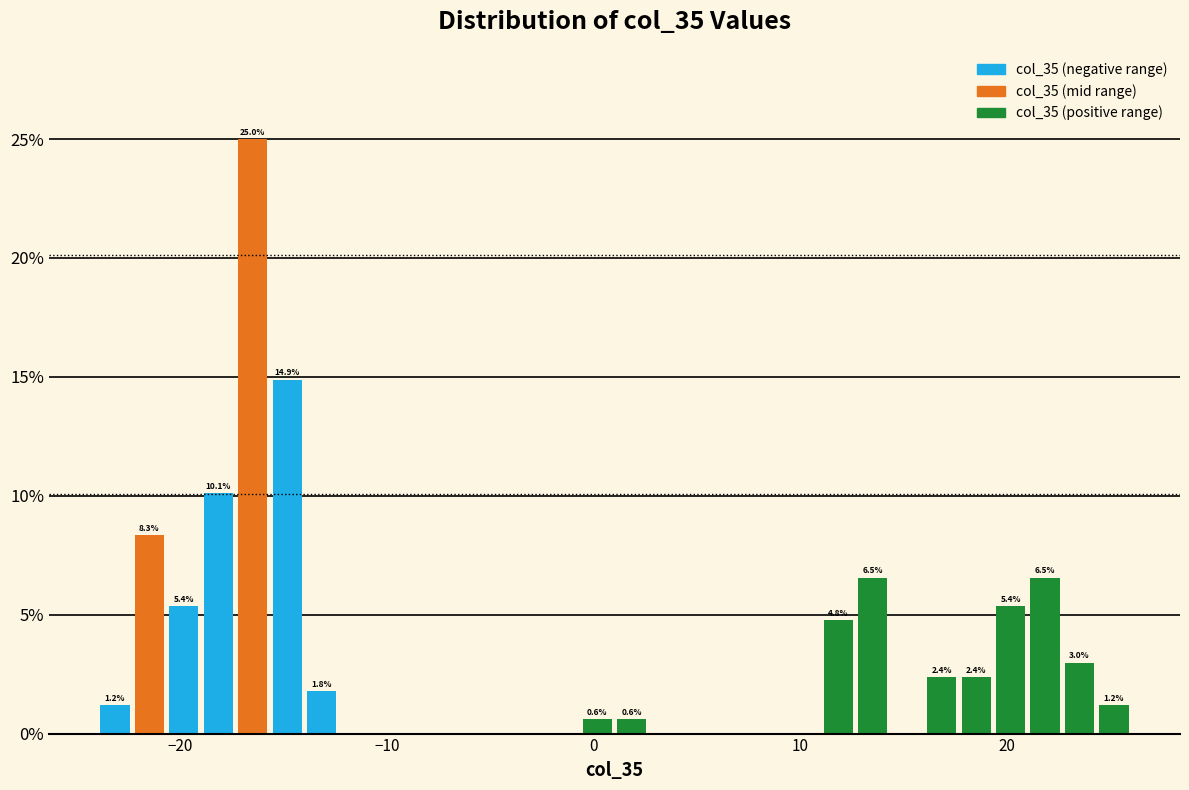

Around what value on the x-axis is the tallest bar? Give the approximate position of its centre, as read against the axis.

-16